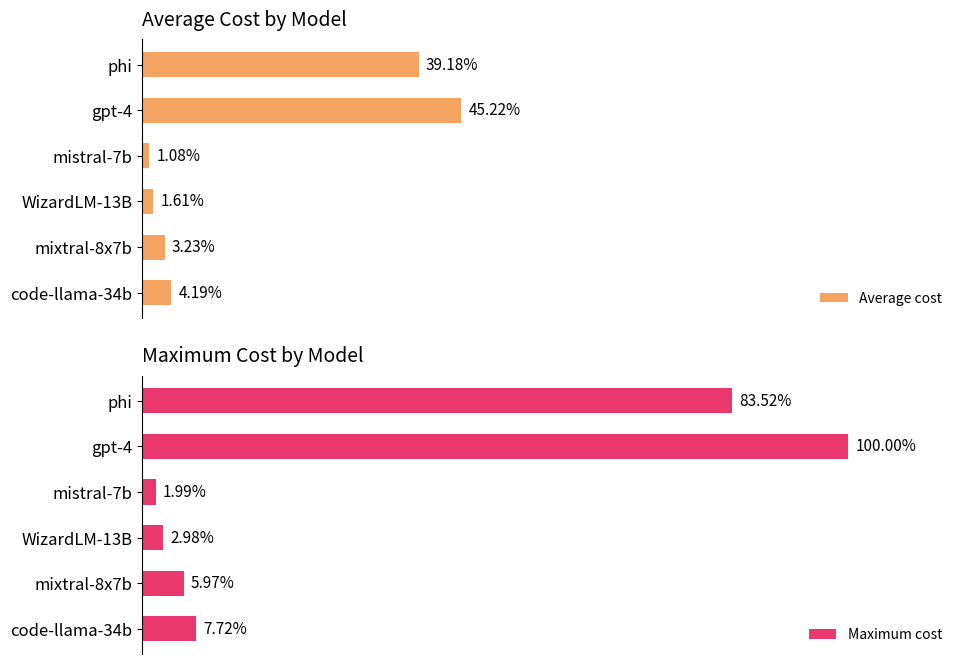

List the labels in order of Average cost value, largest first.

gpt-4, phi, code-llama-34b, mixtral-8x7b, WizardLM-13B, mistral-7b